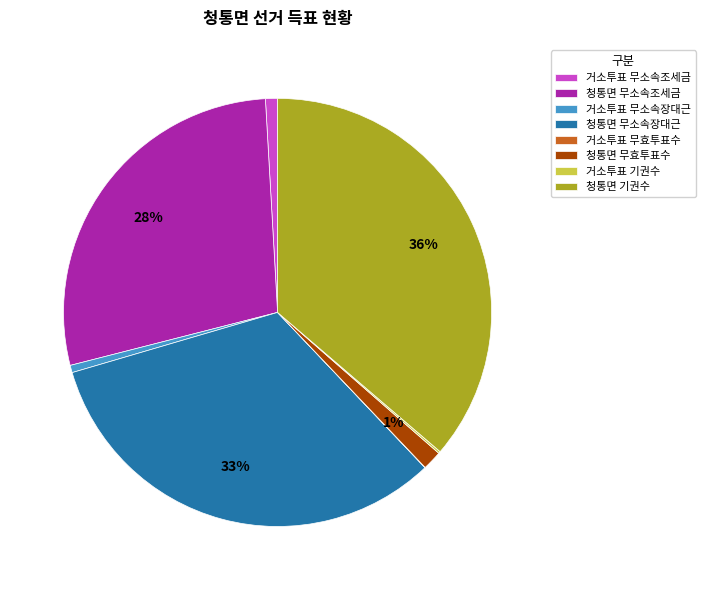

Does 청통면 무소속장대근 account for over 50% of the chart?

No